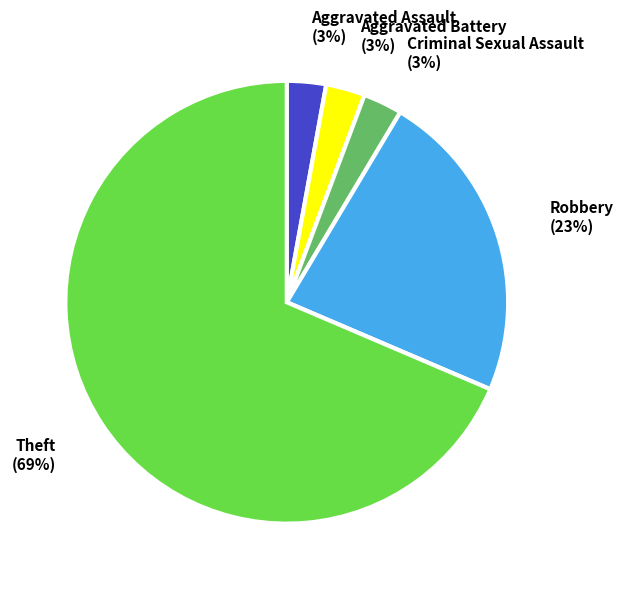

Does any single category account for the majority?

Yes